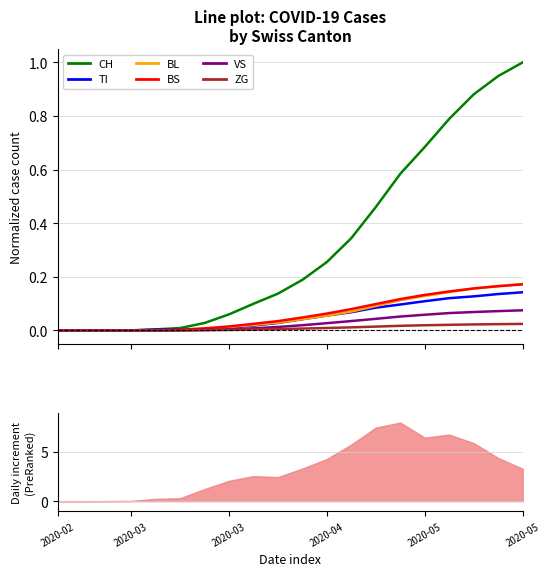

How many data points in BS are above 0?

17